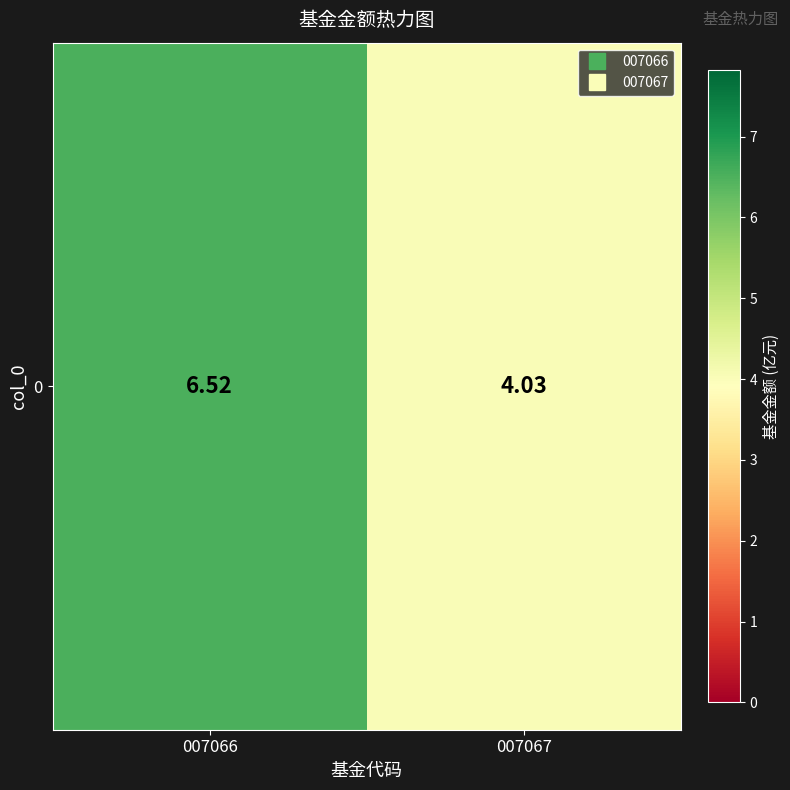

List the labels in order of value, largest first.

007066, 007067